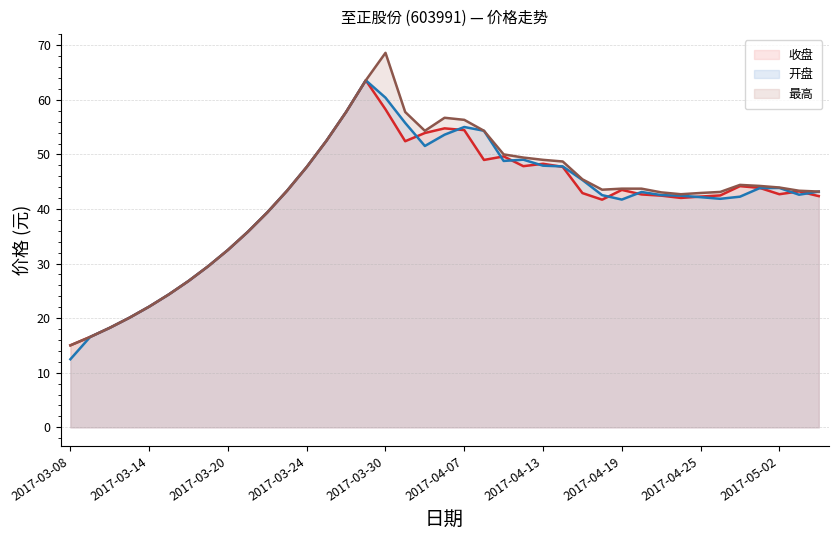

Which series has the widest spread of values?

最高